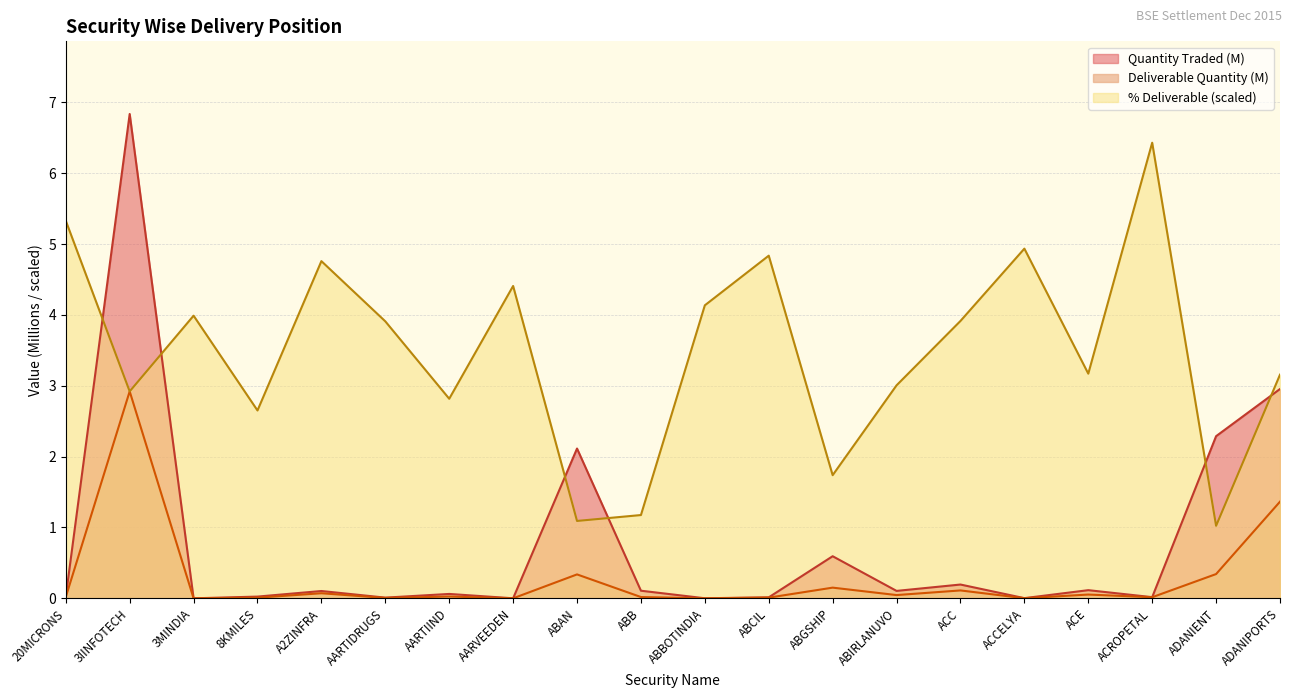

Which series ends up on top after the final intersection of Pct Deliverable and Quantity Traded?

Pct Deliverable